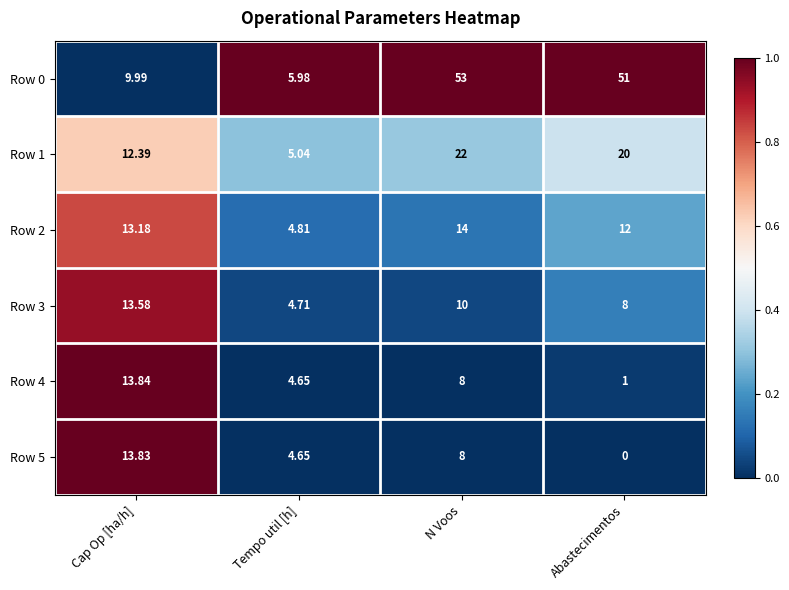

Which category has the lowest value in the Row 0 series?

Tempo util [h]